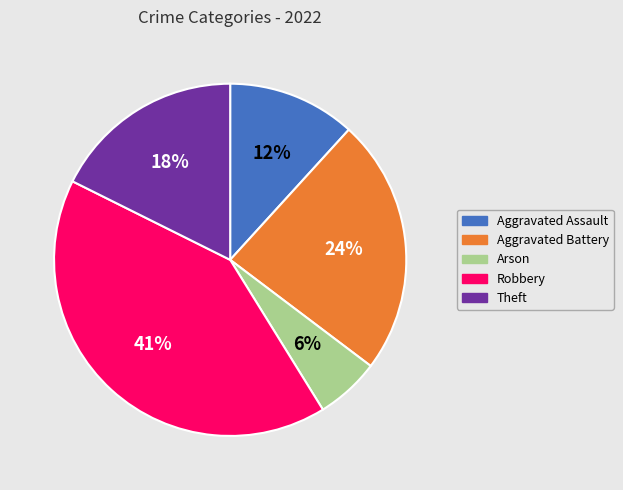

Do Aggravated Assault and Robbery together represent more than half of the pie?

Yes